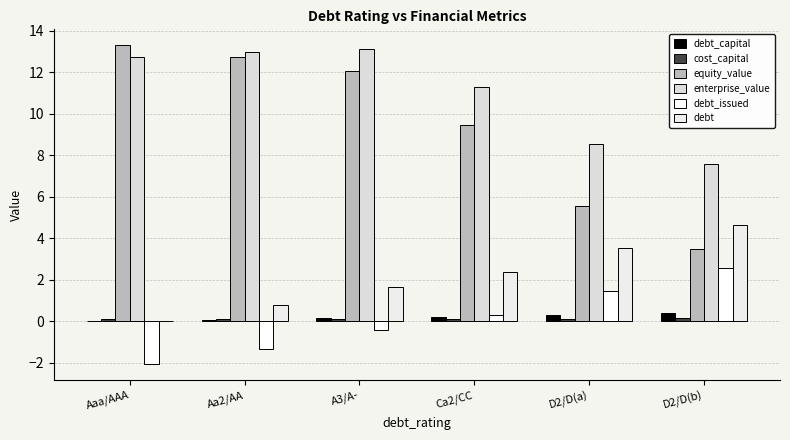

How many series are shown in this chart?

6